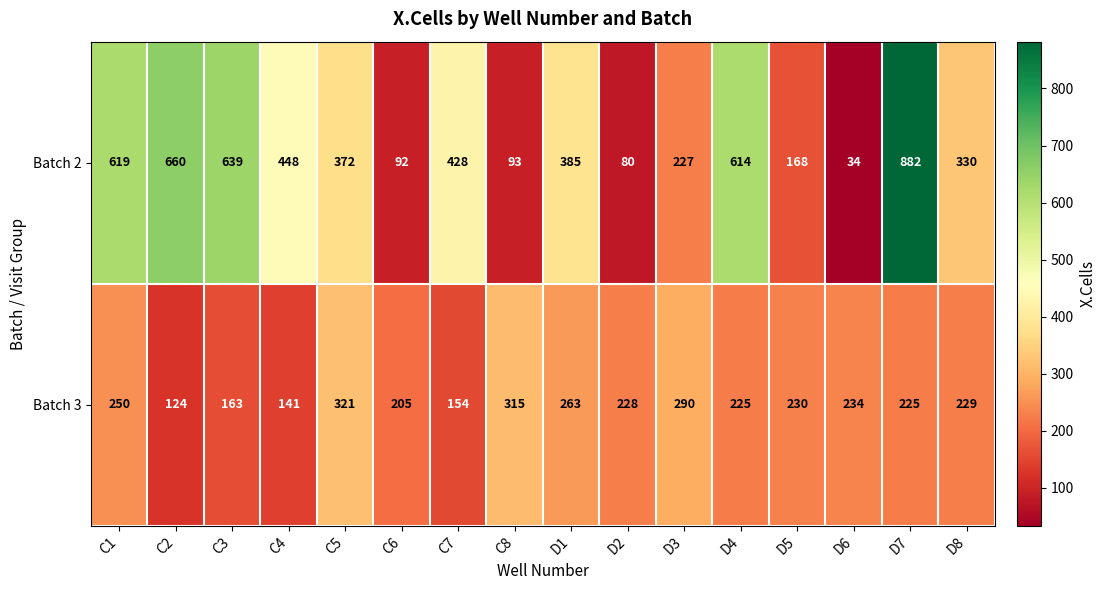

What is the difference between the maximum and minimum values in the Batch 3 series?

197